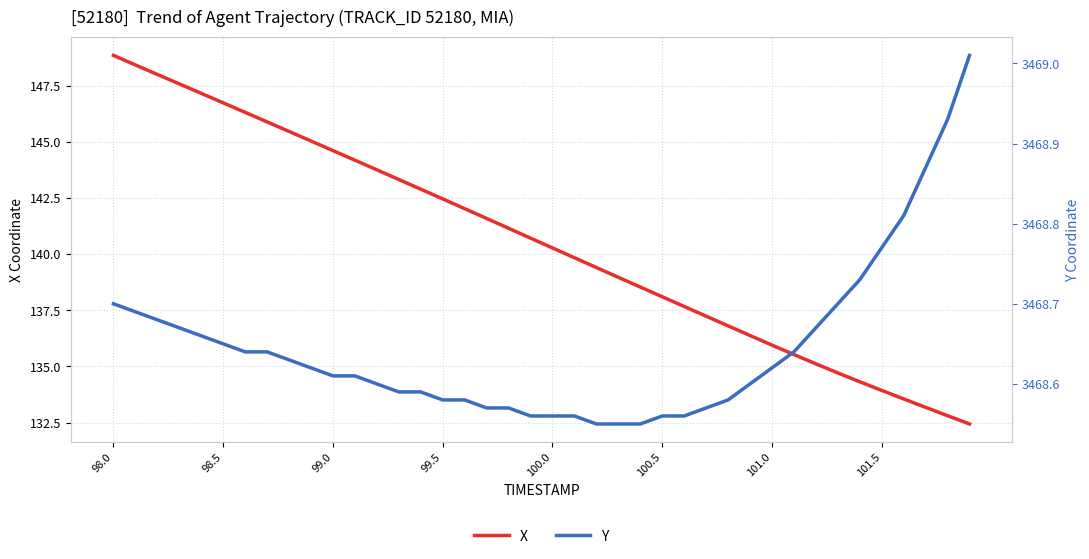

At which label does X reach its peak?

98.0